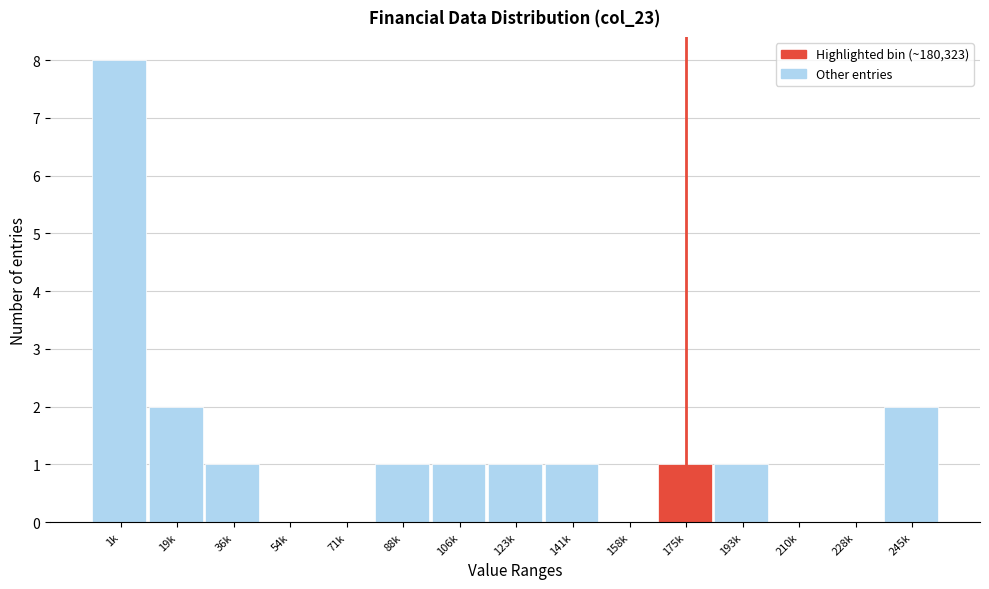

Reading right to left, transcribe all the data shown in this chart.

245k=2	228k=0	210k=0	193k=1	175k=1	158k=0	141k=1	123k=1	106k=1	88k=1	71k=0	54k=0	36k=1	19k=2	1k=8